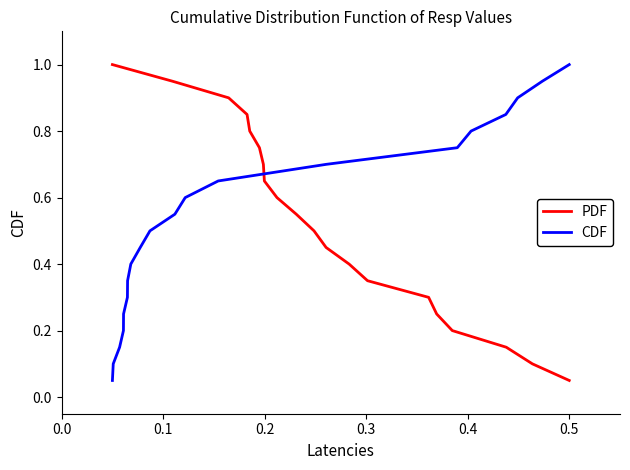

Reading left to right, transcribe all the data shown in this chart.

PDF: 1.0	1.0	0.9	0.9	0.8	0.8	0.7	0.7	0.6	0.6	0.5	0.5	0.4	0.4	0.3	0.2	0.2	0.1	0.1	0.1
CDF: 0.1	0.1	0.1	0.2	0.2	0.3	0.3	0.4	0.5	0.5	0.6	0.6	0.7	0.7	0.8	0.8	0.8	0.9	0.9	1.0